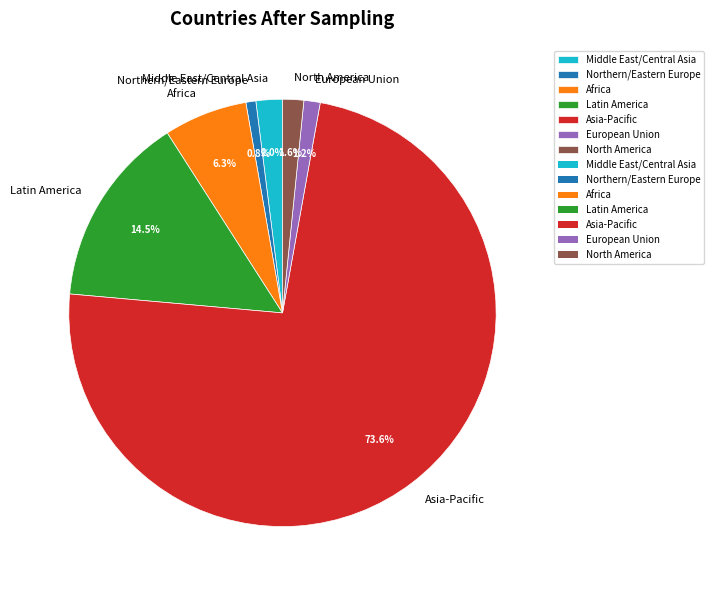

Count the number of slices in the pie.

7